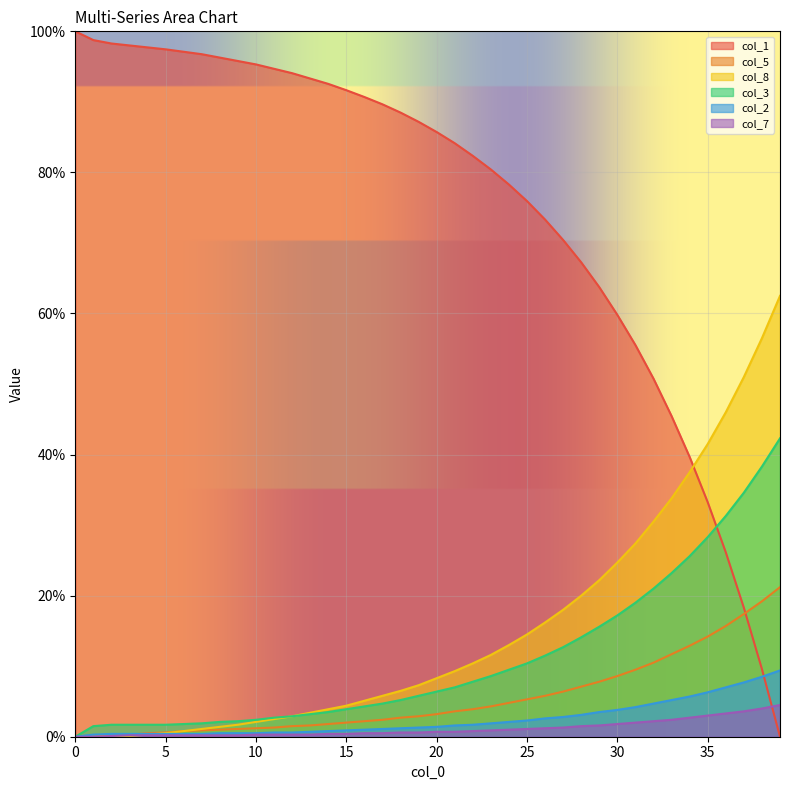

True or false: col_3 has a value of 42.3 at 39.

True